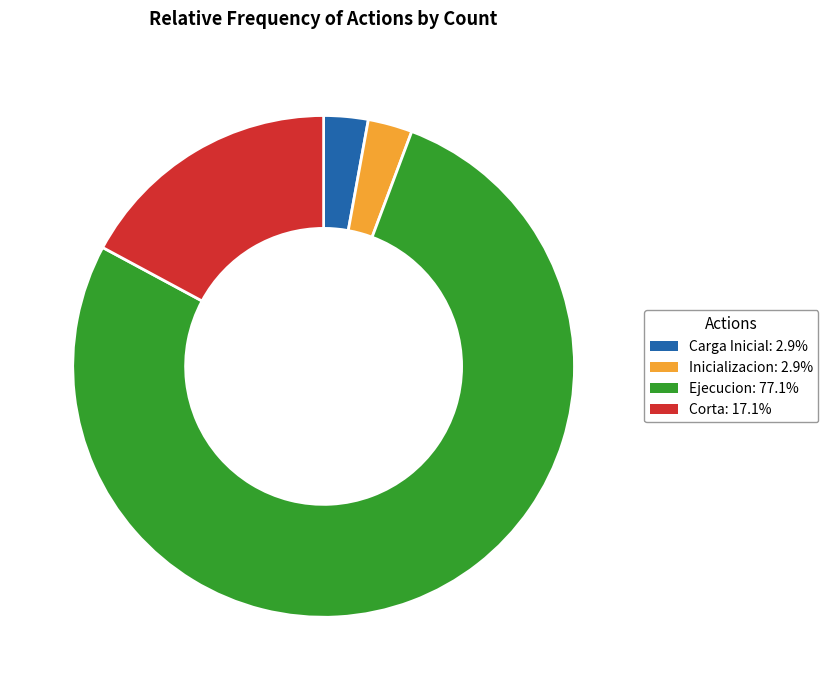

Is there a majority slice in this chart?

Yes